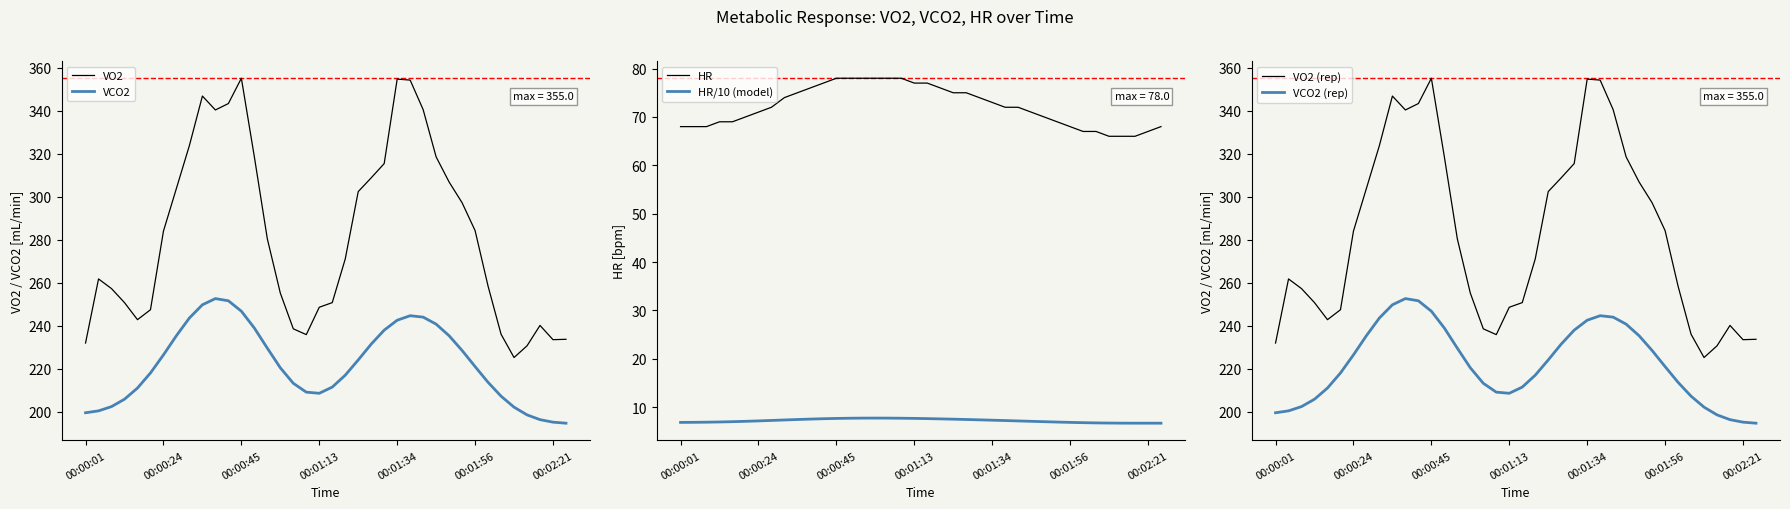

Which series has the largest range (max minus min)?

VO2